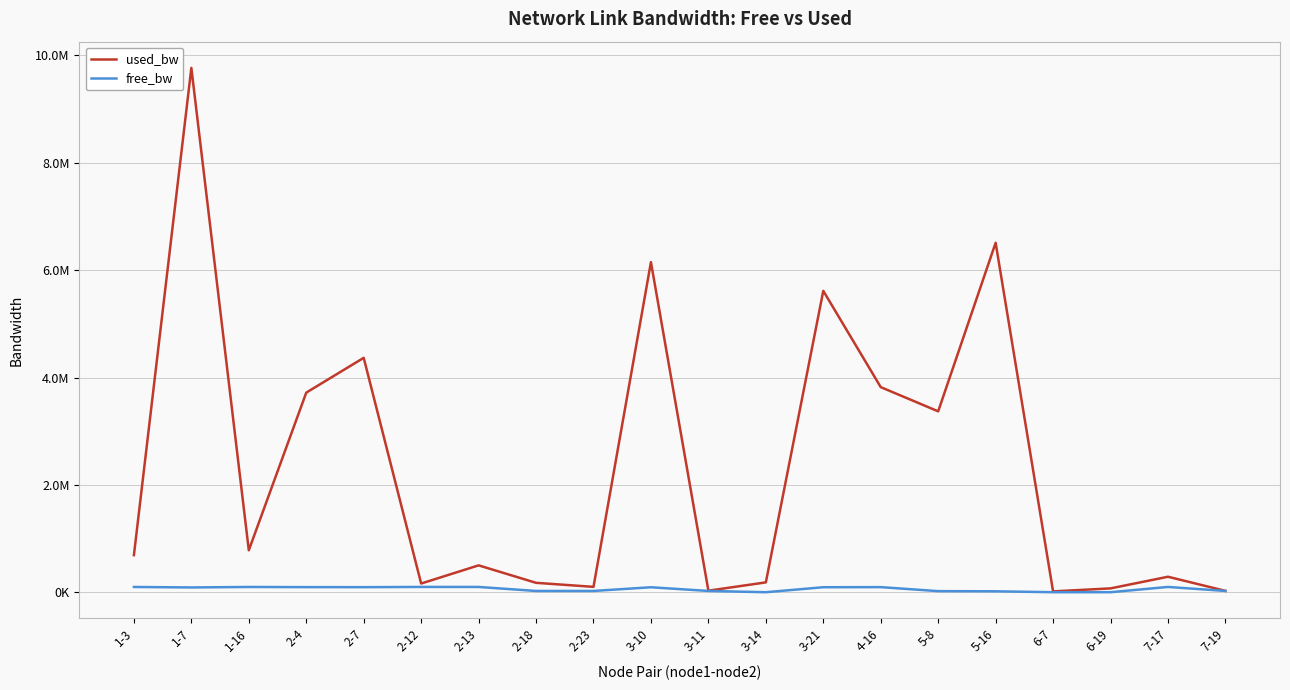

True or false: used_bw and free_bw cross at least once.

False